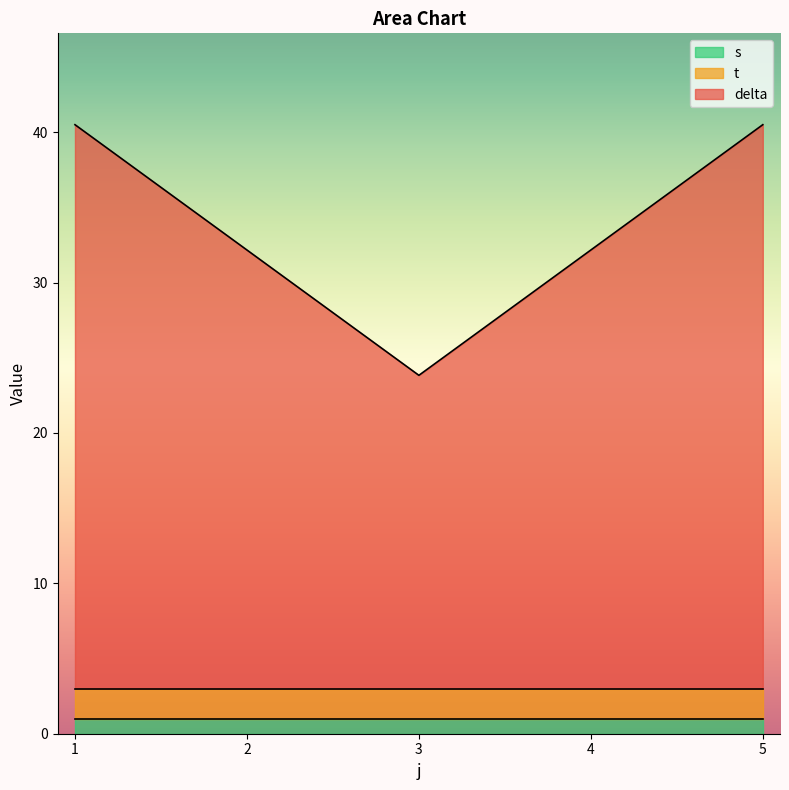

True or false: s and delta intersect in this chart.

False